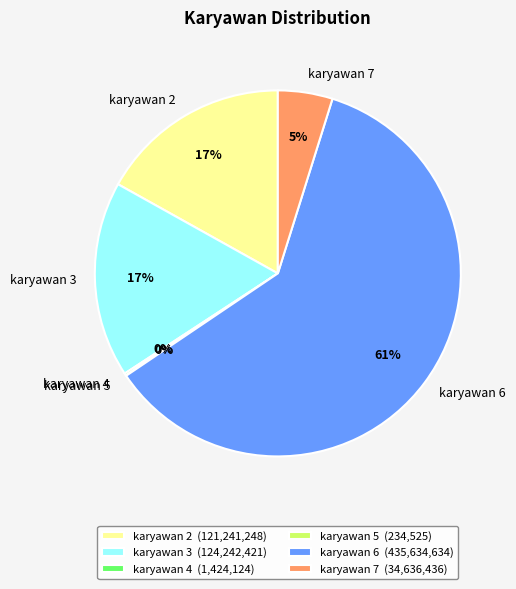

To the nearest percent, what percentage of the pie is karyawan 3?

17%